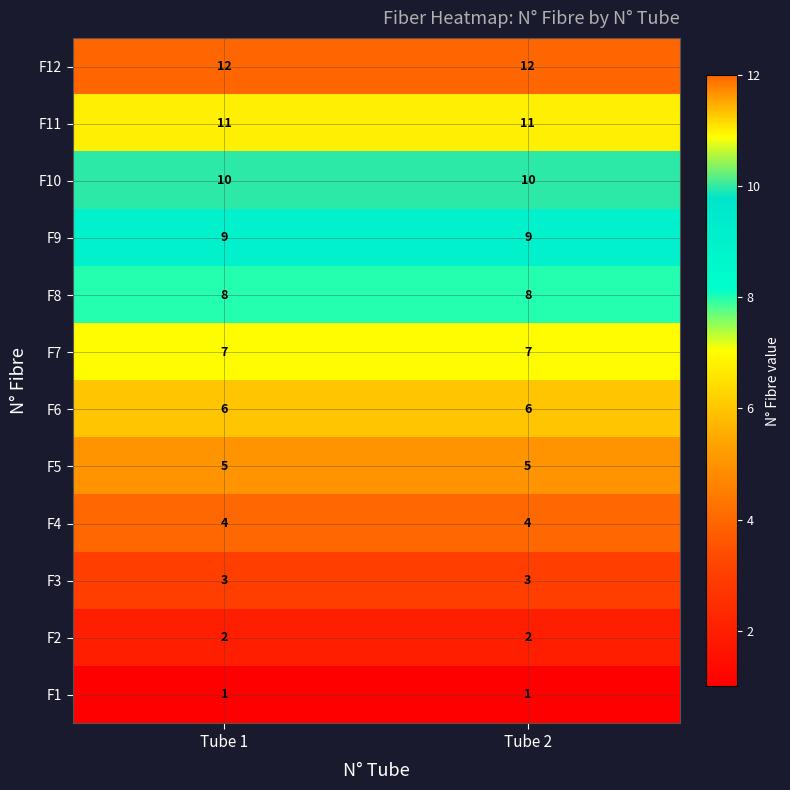

The value of F8 at Tube 1 is 8. True or false?

True